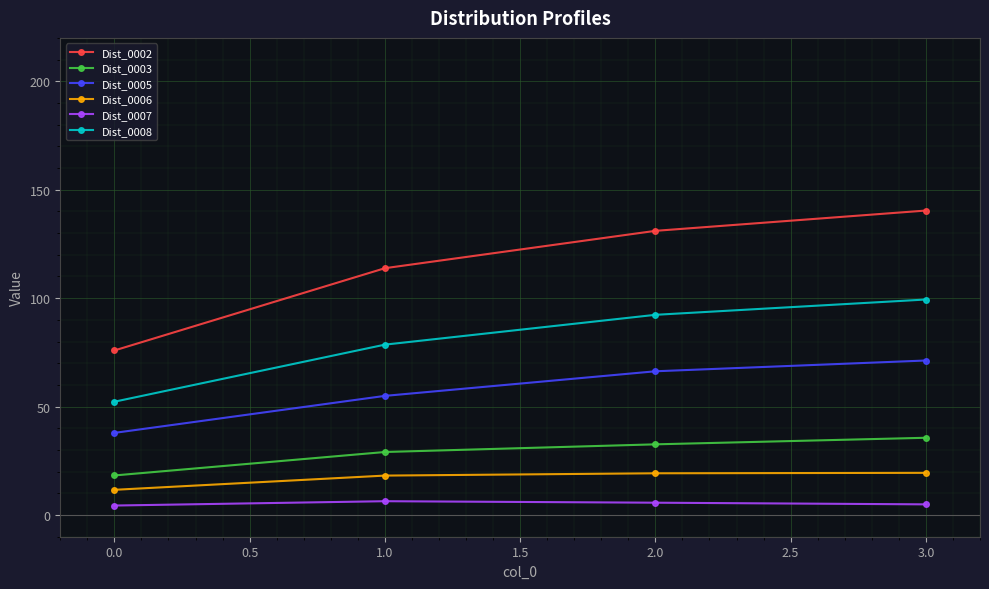

Is the value of Dist_0003 at 2.0 greater than the value of Dist_0007 at 3.0?

Yes